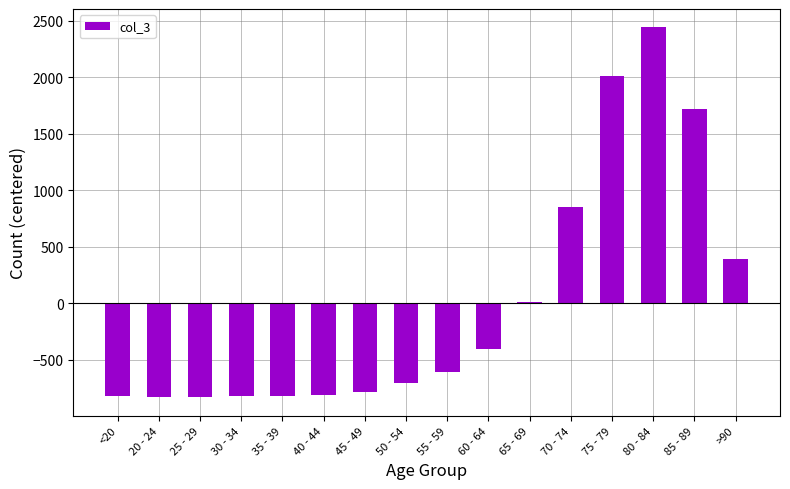

What is the label of the 12th bar from the right?

35 - 39